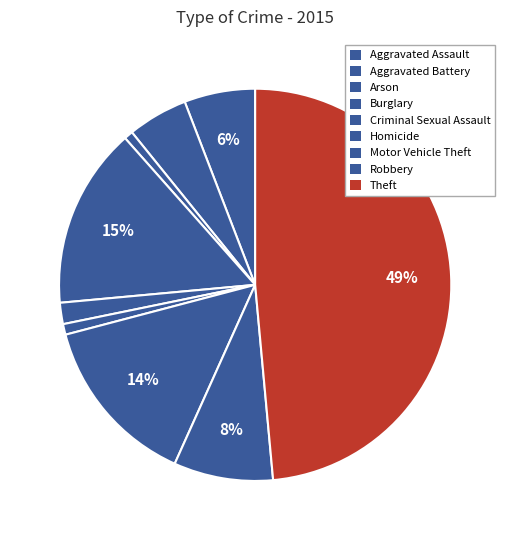

Which category has the biggest portion of the pie?

Theft